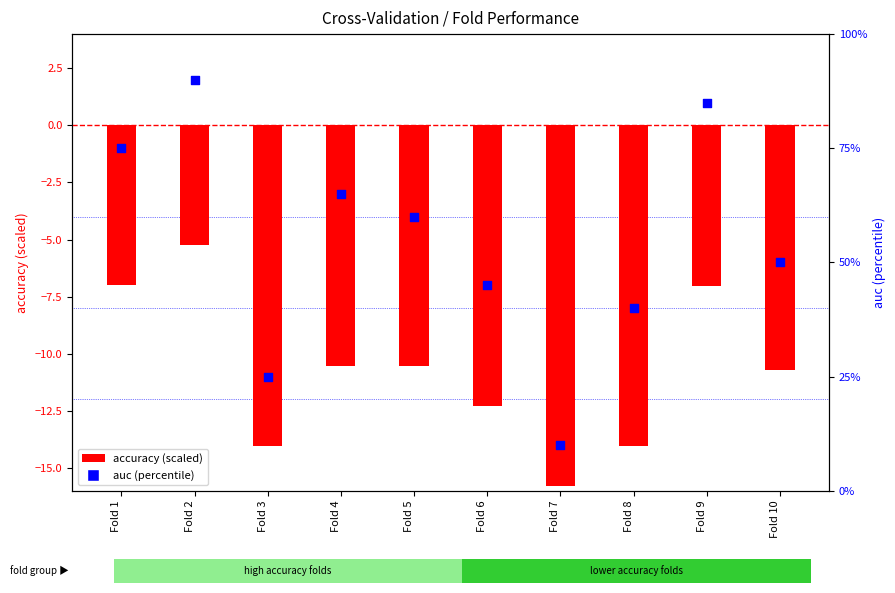

What is the total value across all series at Fold 5?

49.5